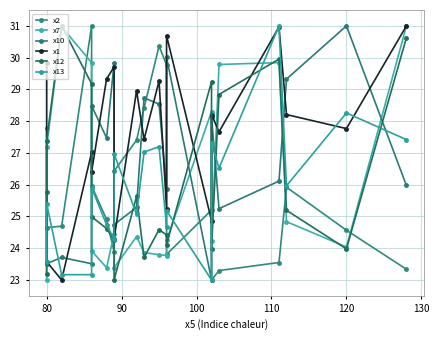

How many interior local peaks does the x7 series have?

5